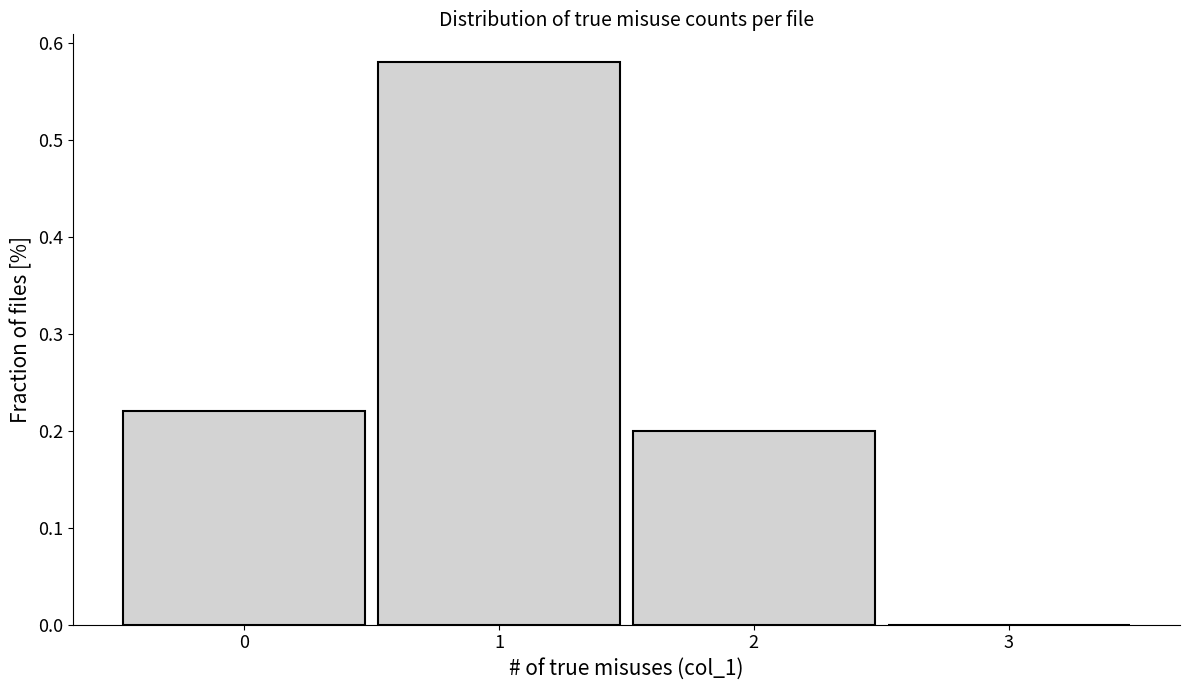

Which range on the x-axis has the tallest bar?

0.5 to 1.5